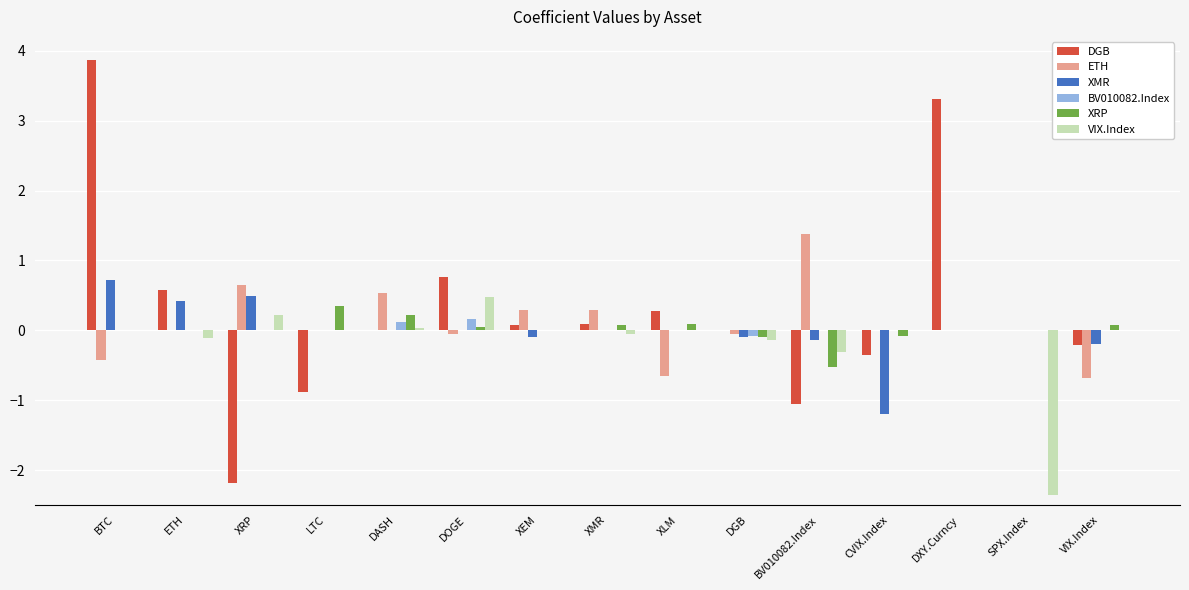

How many data points does each series have?

15